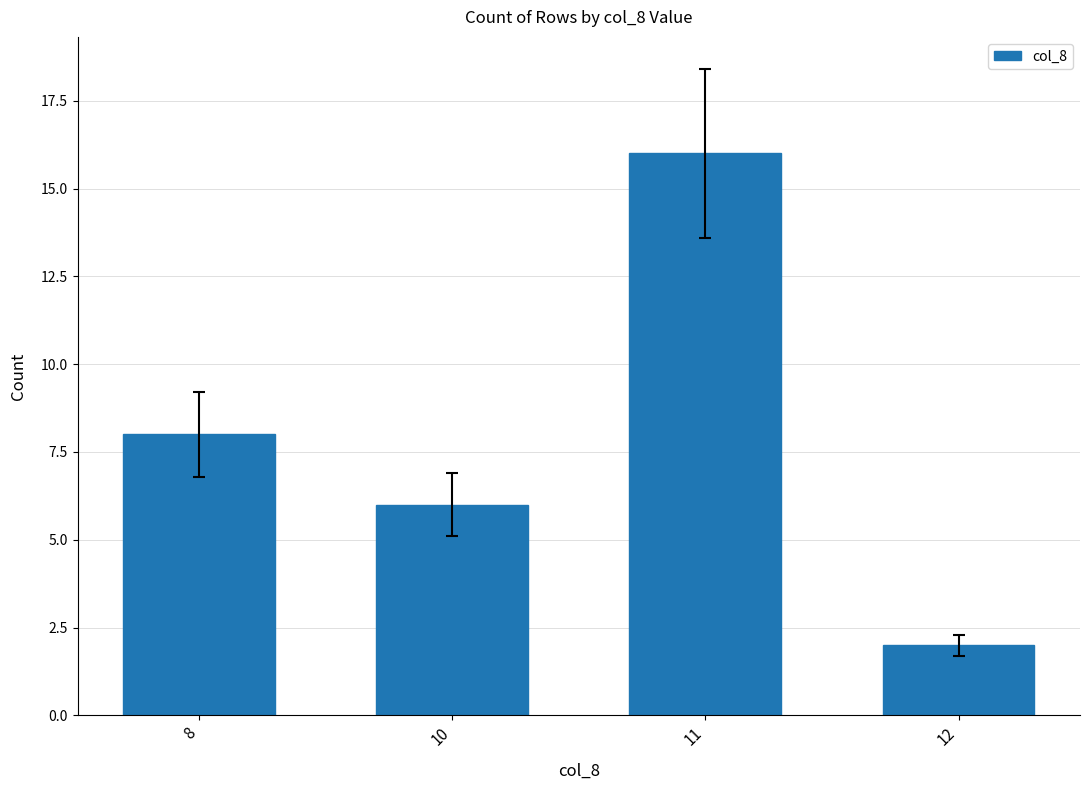

How many series are shown in this chart?

1